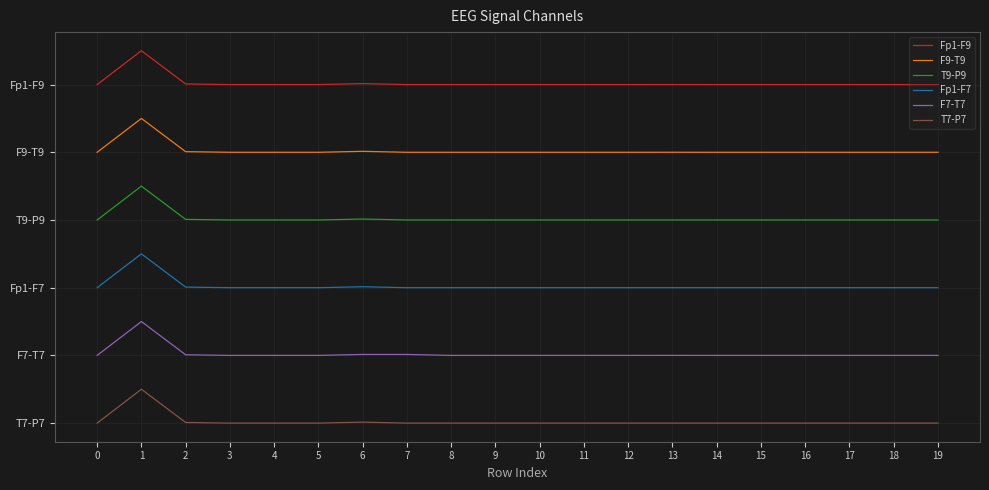

List the series in order of their peak value, lowest first.

T7-P7, F7-T7, Fp1-F7, T9-P9, F9-T9, Fp1-F9